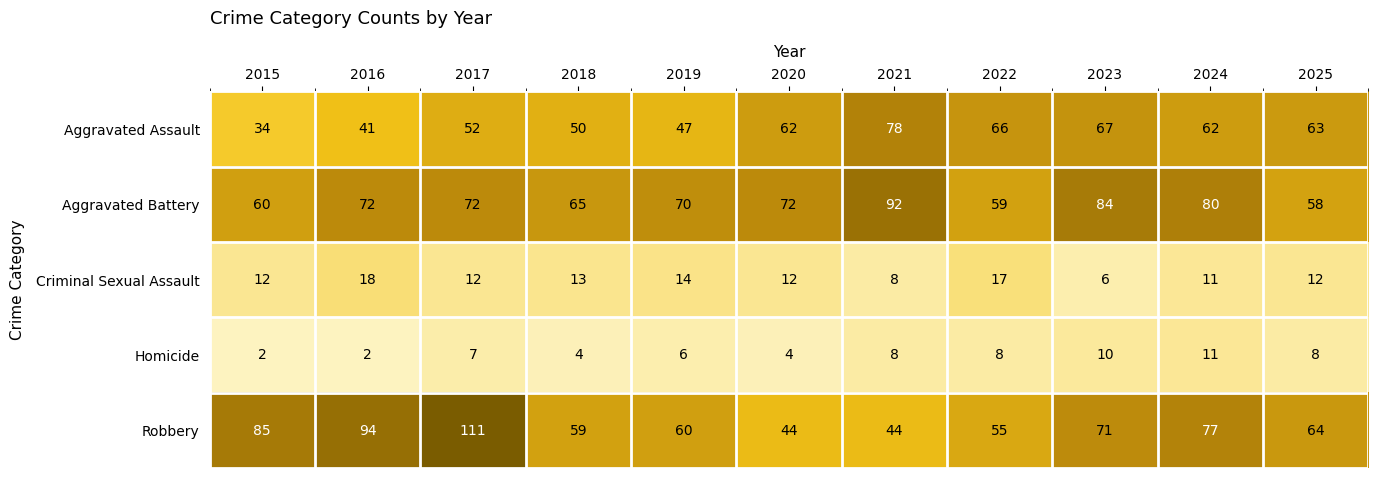

What is the total value across all series at 2015?

193